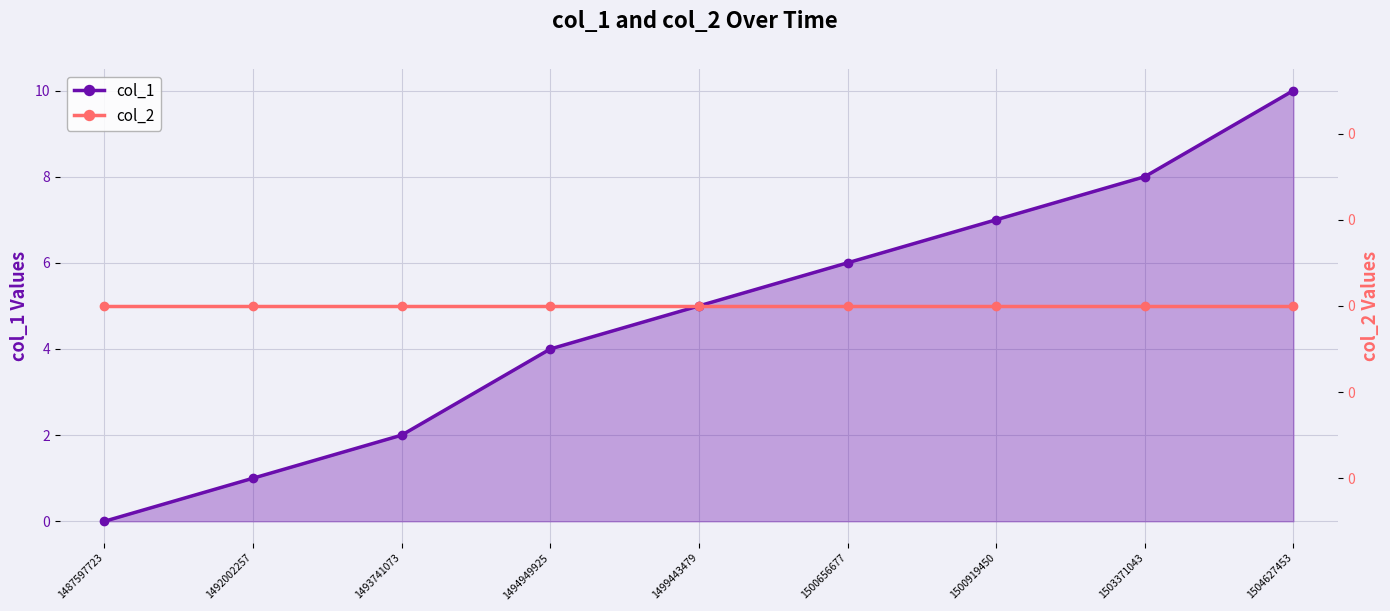

Which has a higher value, 1503371043 or 1499443479?

1503371043